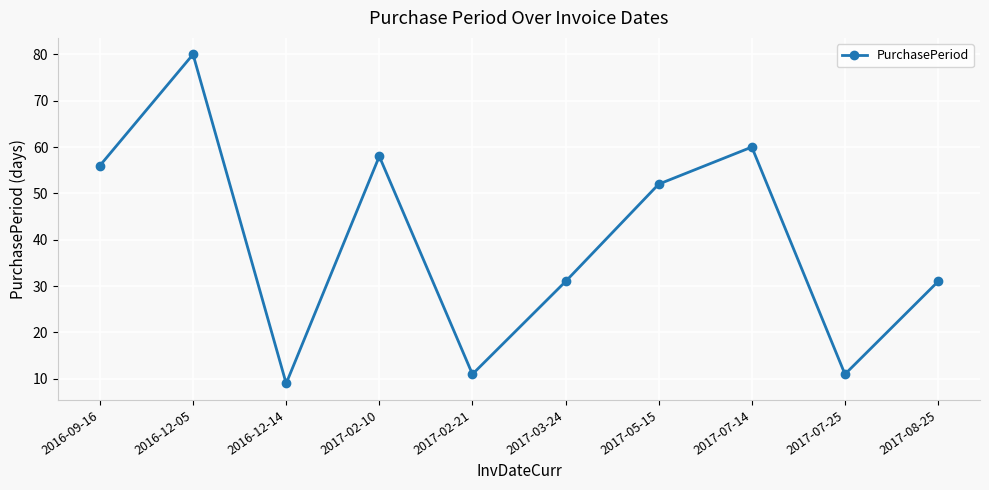

What is the approximate value at 2017-07-14, to the nearest 5?

60